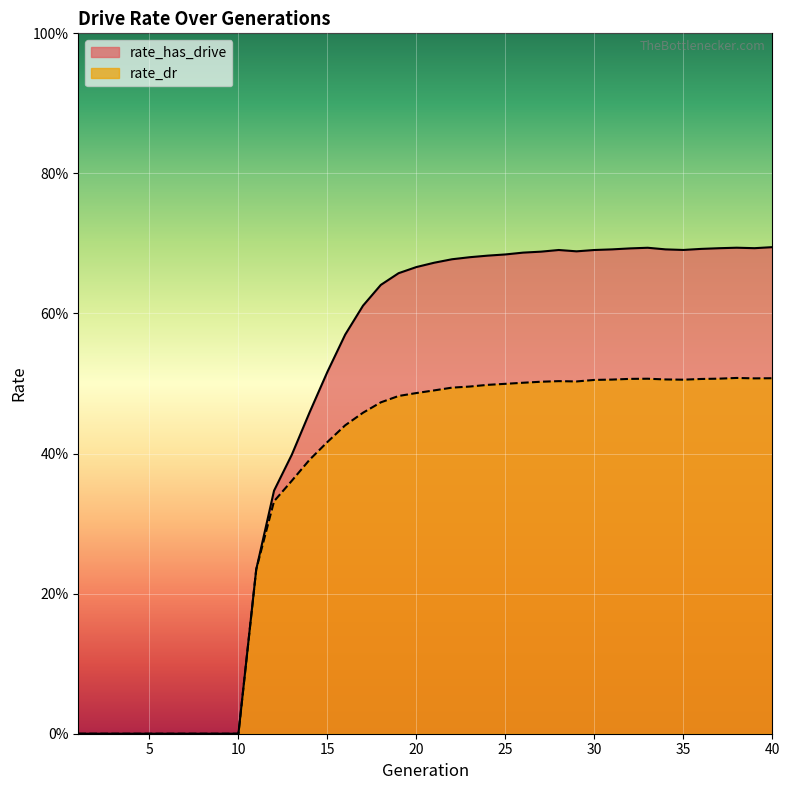

How many interior local peaks does the rate_has_drive series have?

3